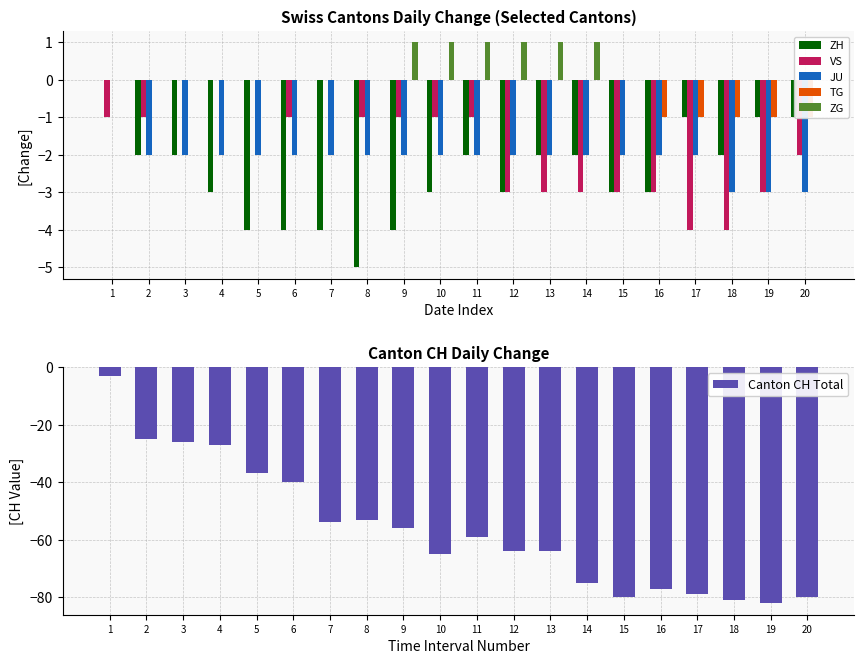

Which series has the largest total across all categories?

ZG